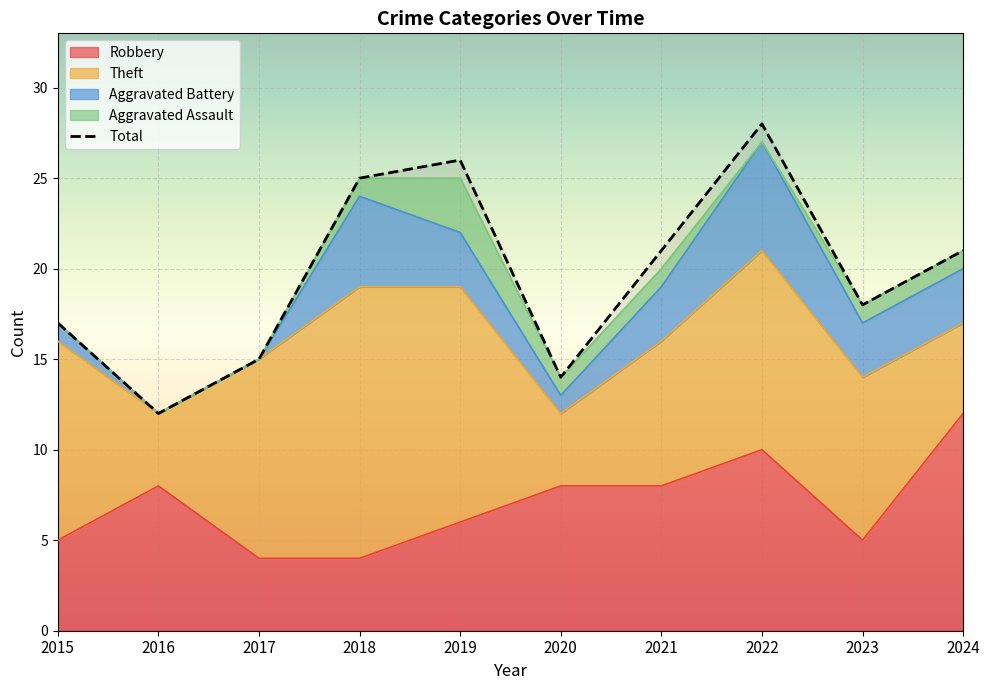

How many interior local valleys (lower than both neighbors) does the data have?

3